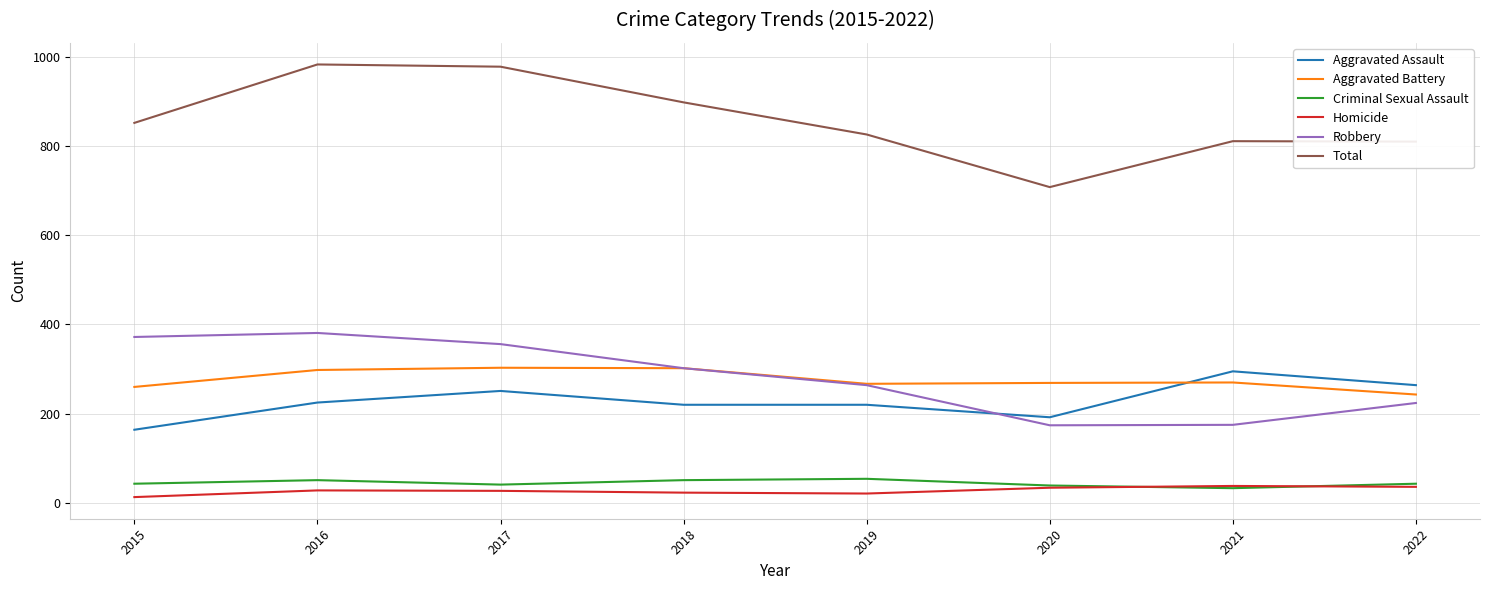

True or false: Robbery has a value of 381 at 2016.

True